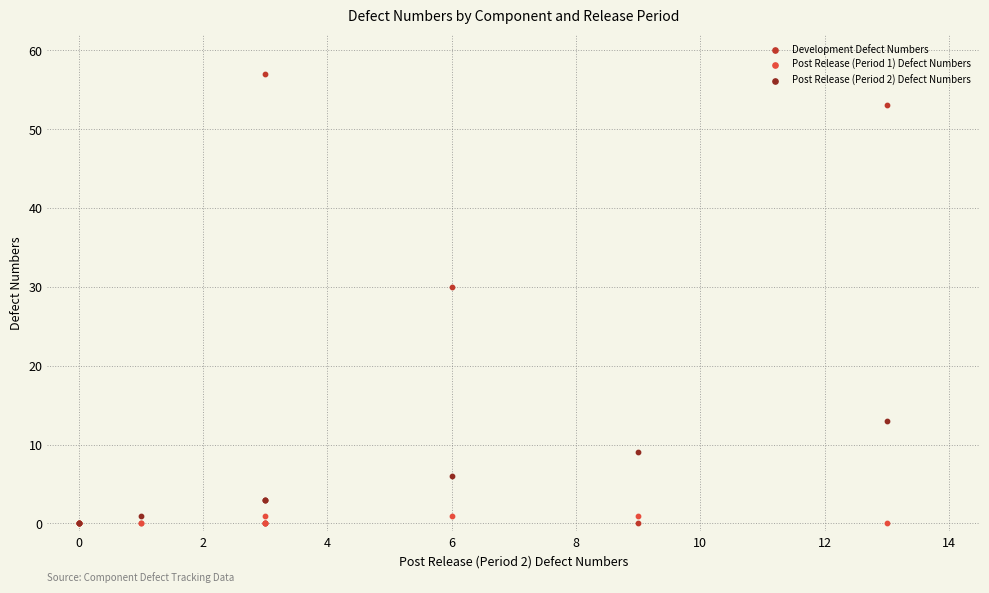

Which series reaches the maximum Y coordinate?

Development Defect Numbers